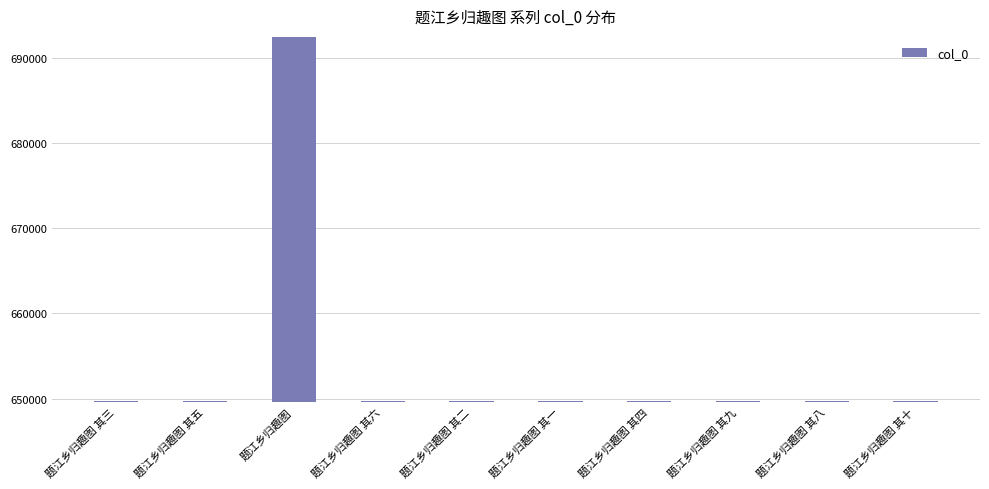

How many categories are shown in the chart?

10